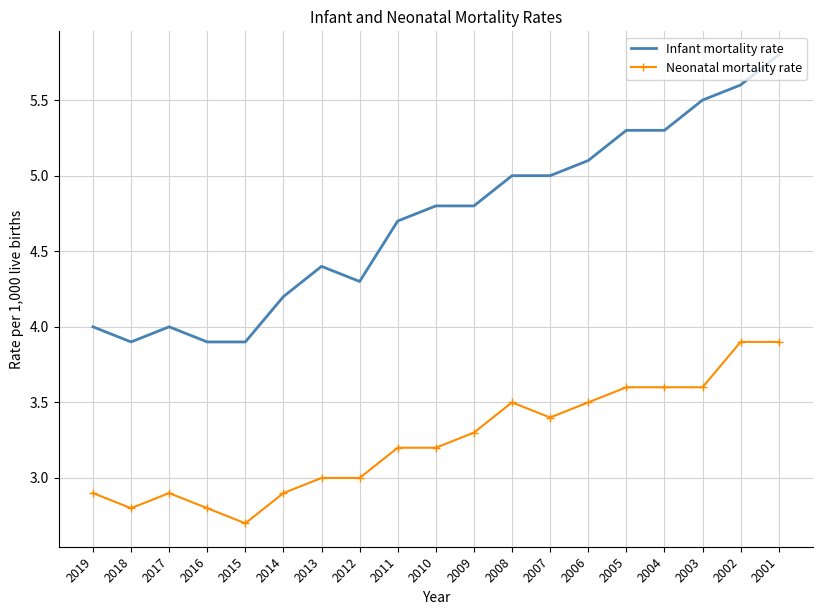

At which category is the sum across all series the highest?

2001